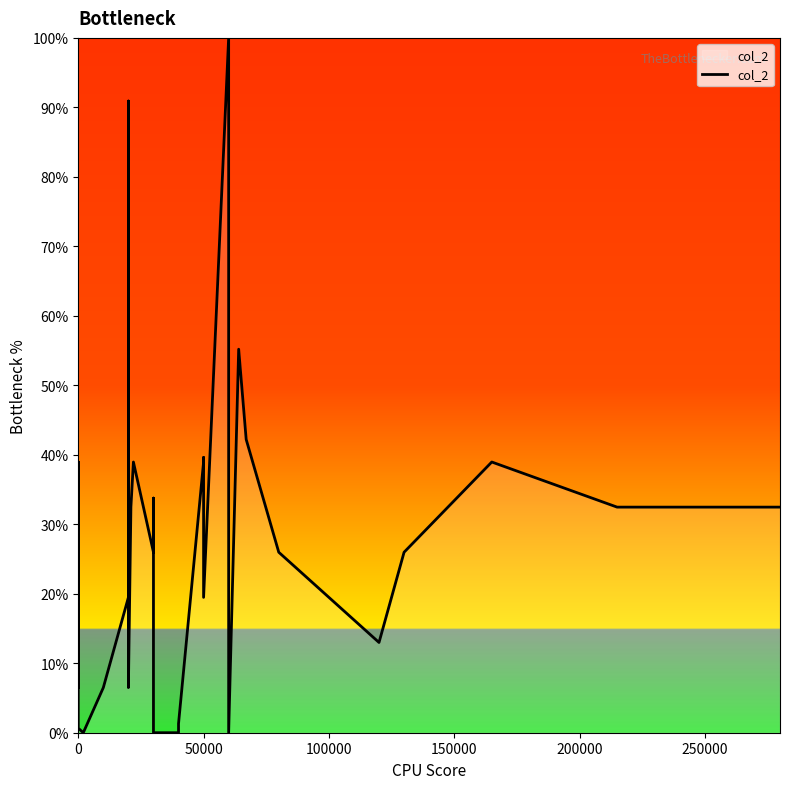

What is the average value?

25.9